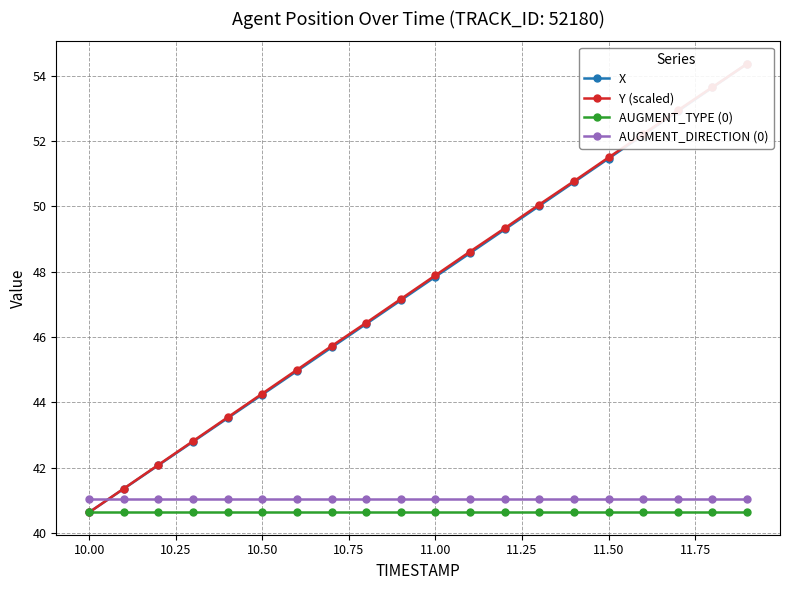

True or false: AUGMENT_TYPE (0) and AUGMENT_DIRECTION (0) intersect in this chart.

False